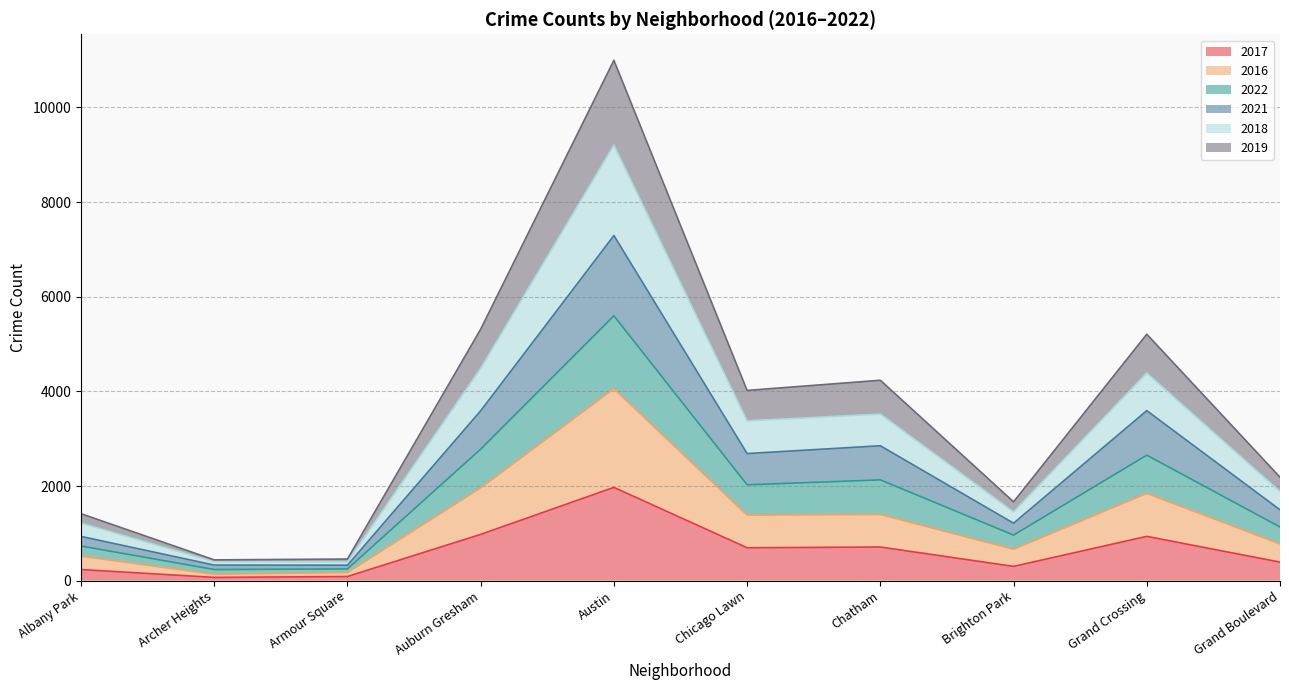

Is it true that 2017 equals 392 at Grand Boulevard?

True